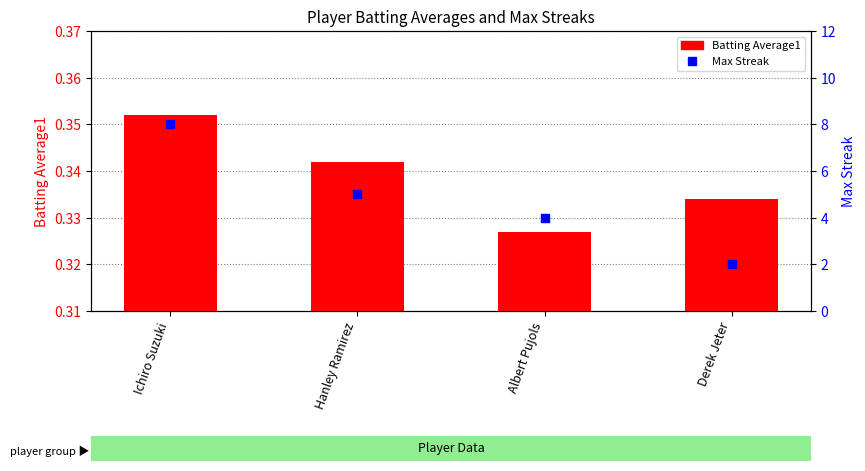

What are all the series names shown in the legend?

Batting Average1, Max Streak